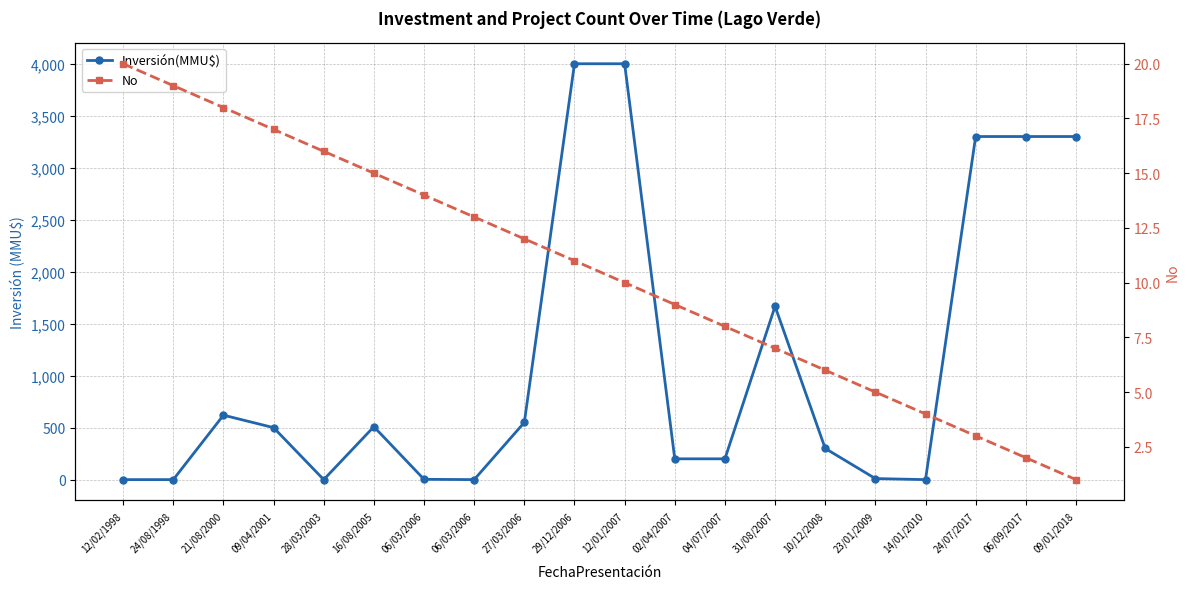

What are all the series names shown in the legend?

Inversión(MMU$), No